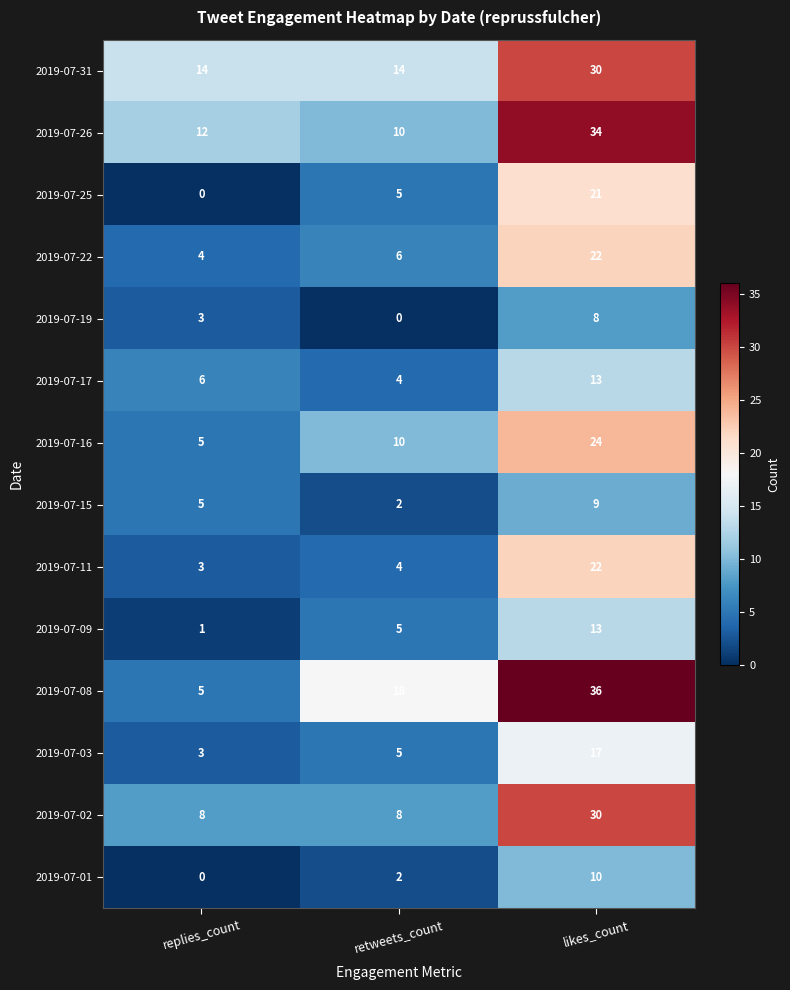

What value does the 2019-07-03 series have at retweets_count?

5